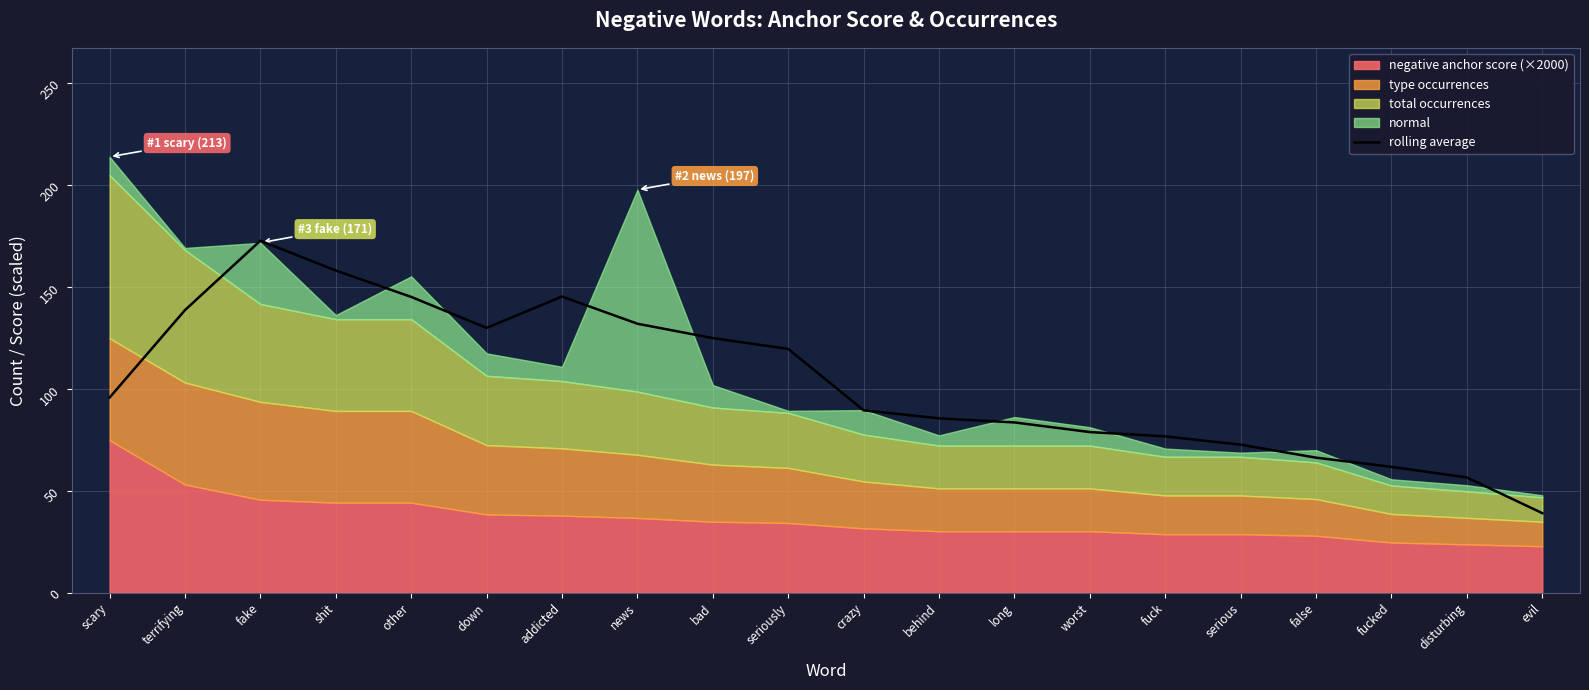

Reading left to right, transcribe all the data shown in this chart.

95.7	138.6	172.7	158.0	145.1	129.9	145.3	131.9	124.9	119.6	89.5	85.5	83.5	78.8	76.7	72.6	66.2	61.8	56.5	39.0